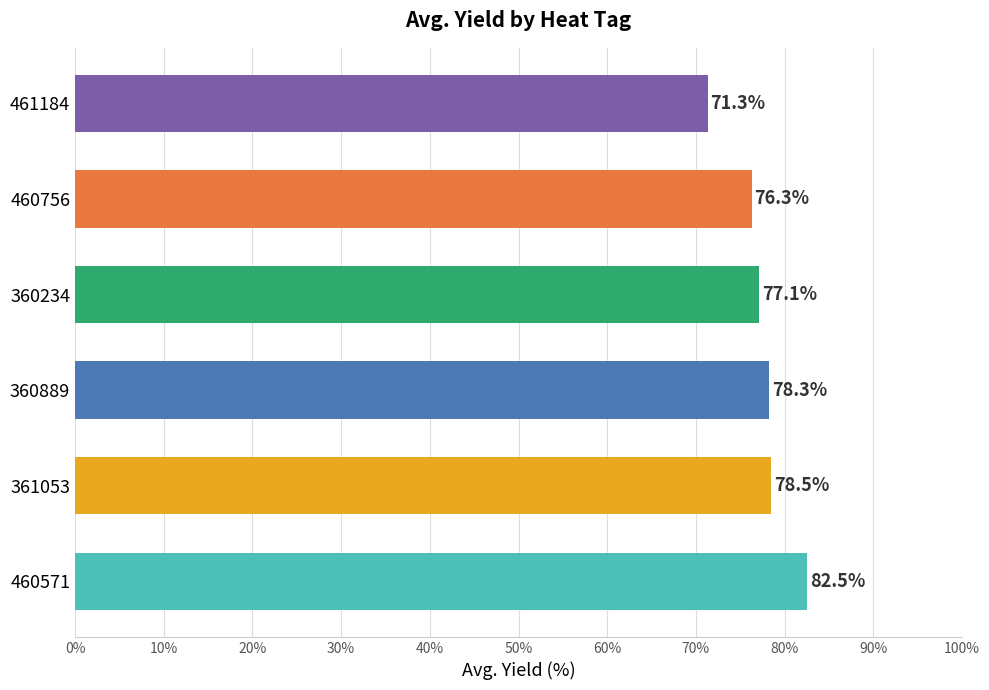

Where is the data nearest to the value 76?

460756